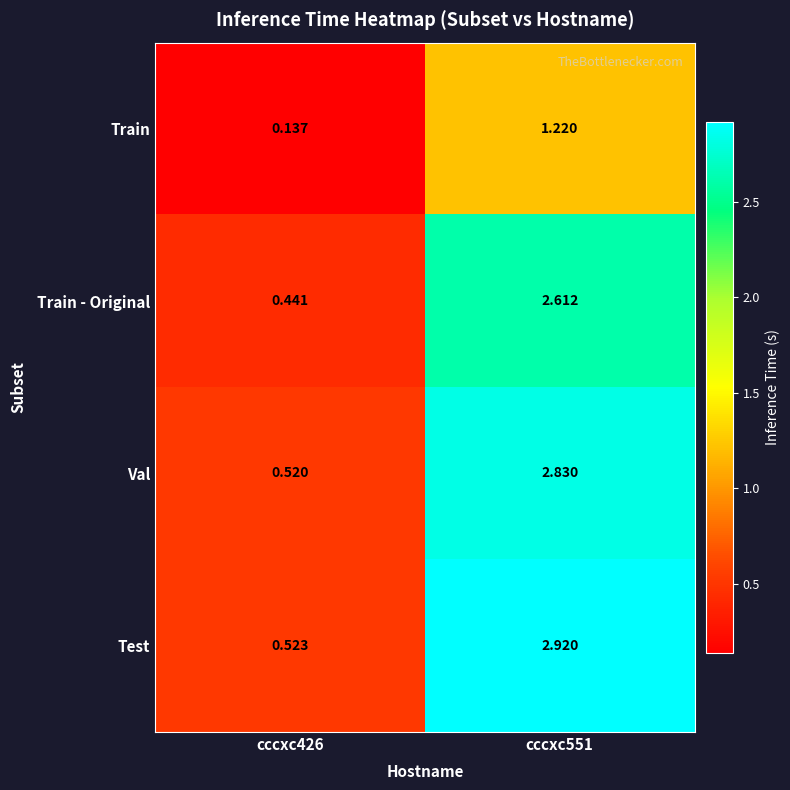

Which series changed the most between cccxc426 and cccxc551?

Test